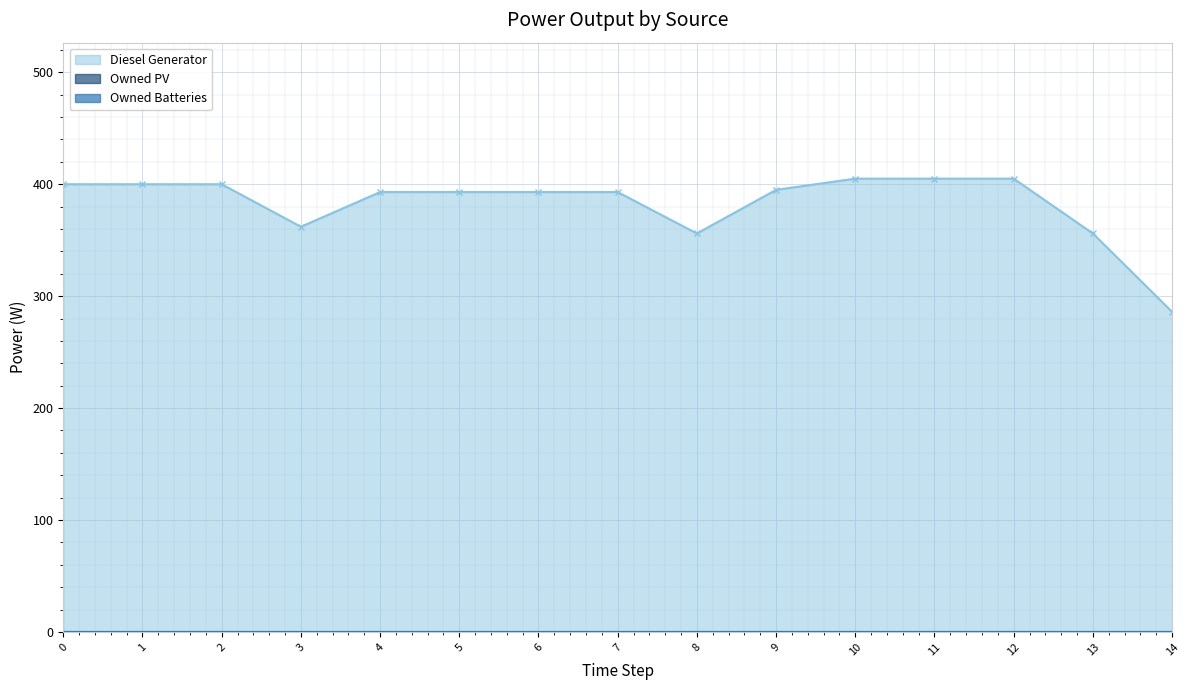

Which series has the largest range (max minus min)?

Diesel Generator